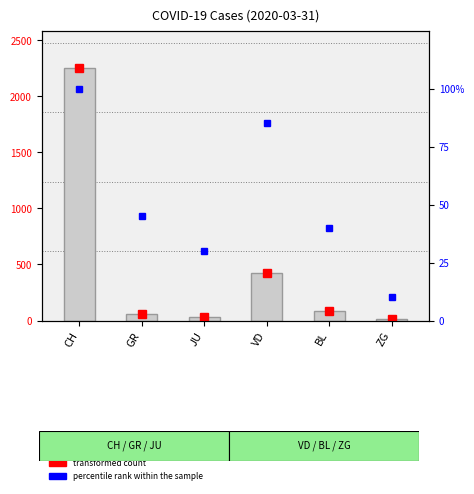

List the labels in order of value, smallest first.

ZG, JU, GR, BL, VD, CH